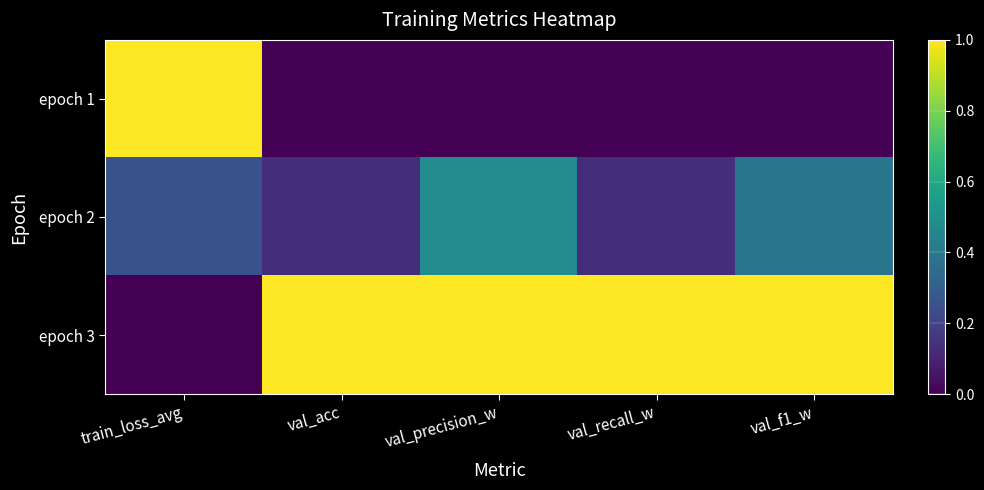

Rank the series at val_acc from highest to lowest value.

epoch 3, epoch 2, epoch 1